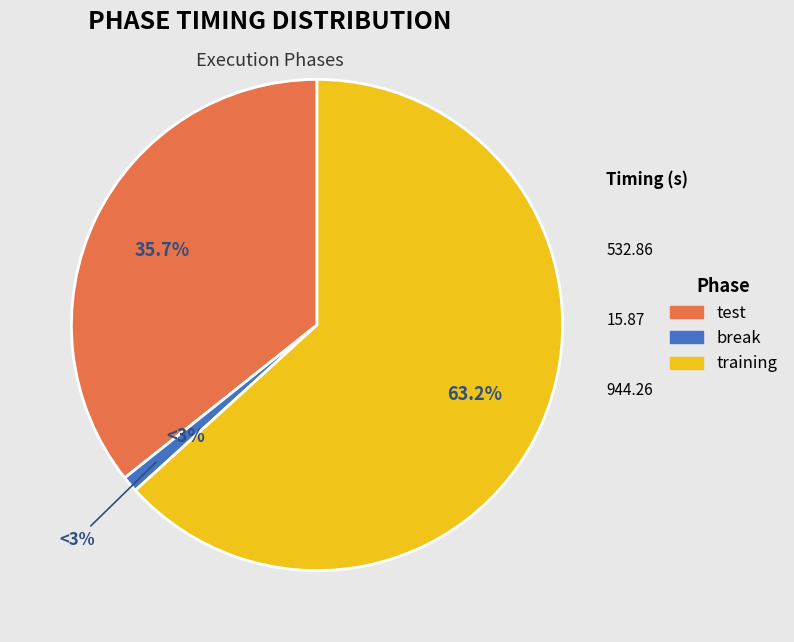

The training slice represents 63% of the pie. True or false?

True